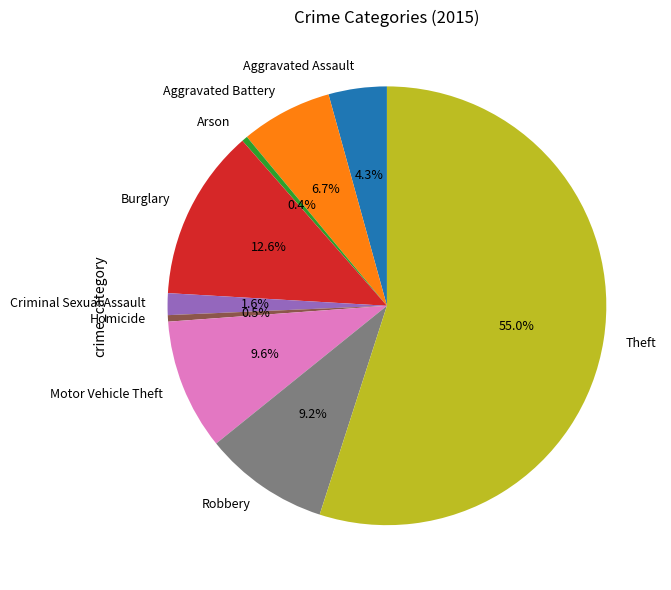

What is the largest slice in the pie chart?

Theft